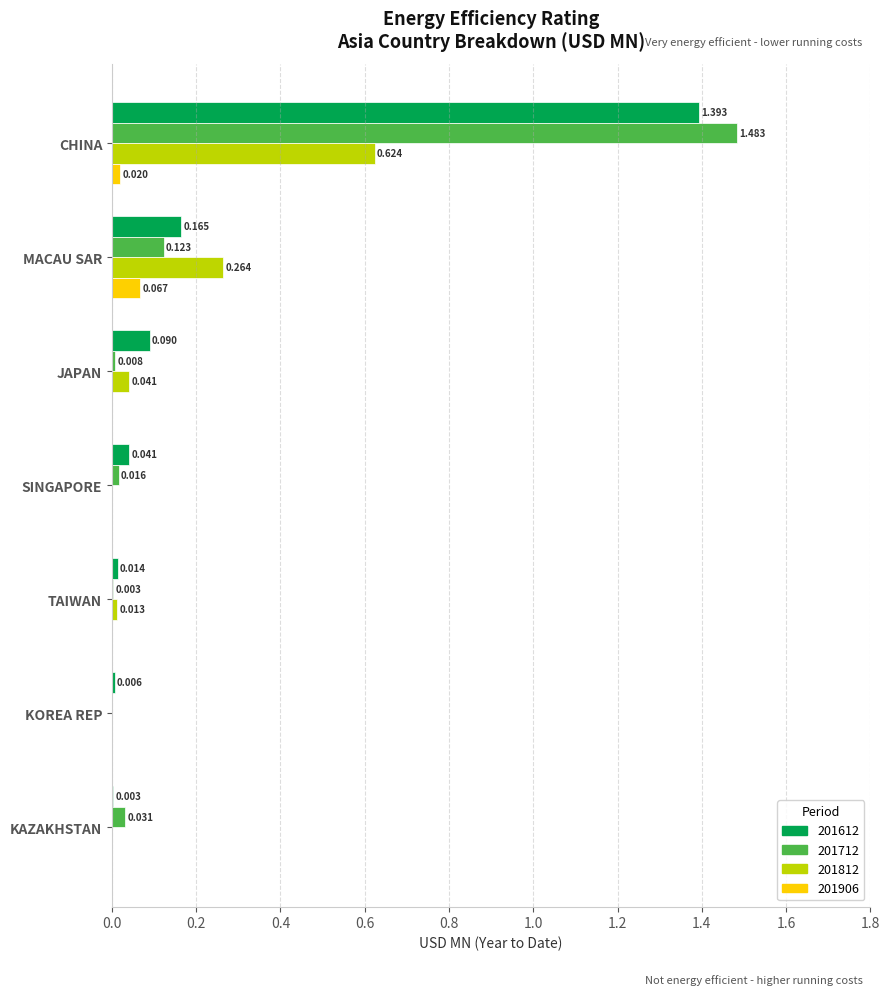

Is the value of 201906 at TAIWAN greater than the value of 201712 at KAZAKHSTAN?

No